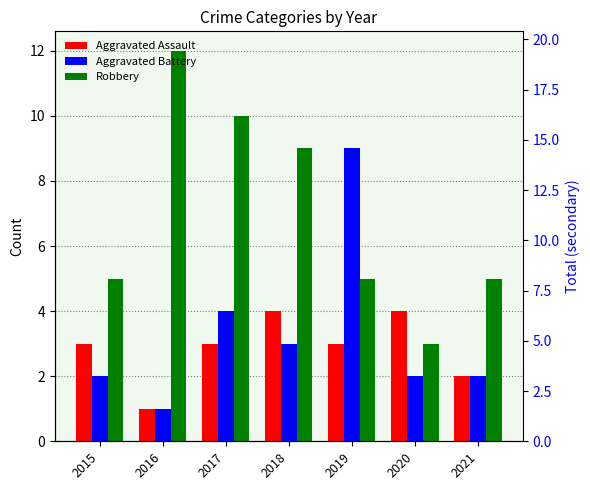

Reading left to right, extract all data points from this chart.

Aggravated Assault: 2015=3	2016=1	2017=3	2018=4	2019=3	2020=4	2021=2
Aggravated Battery: 2015=2	2016=1	2017=4	2018=3	2019=9	2020=2	2021=2
Robbery: 2015=5	2016=12	2017=10	2018=9	2019=5	2020=3	2021=5